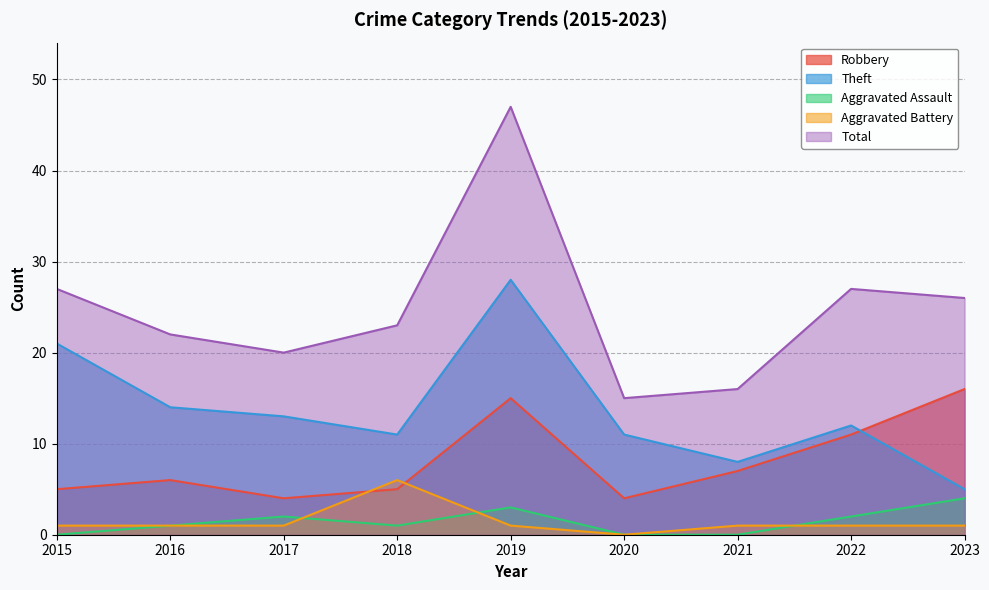

At which label is Aggravated Battery closest to 3?

2015